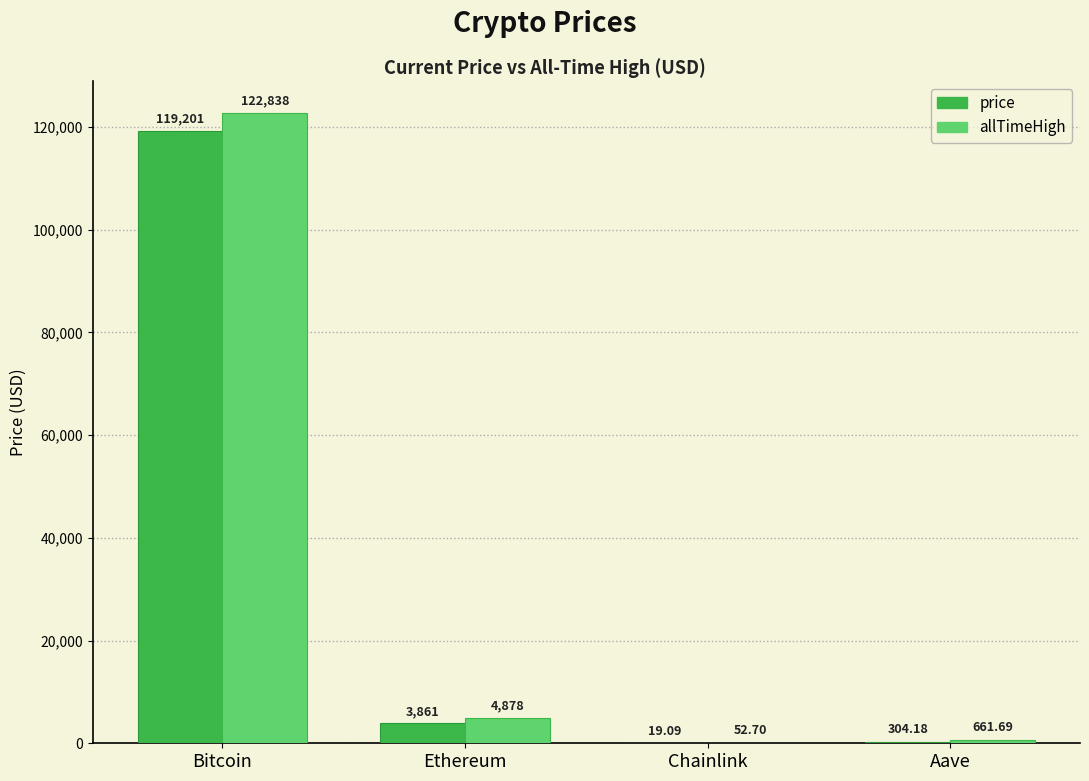

At which label does allTimeHigh first exceed 4878?

Bitcoin